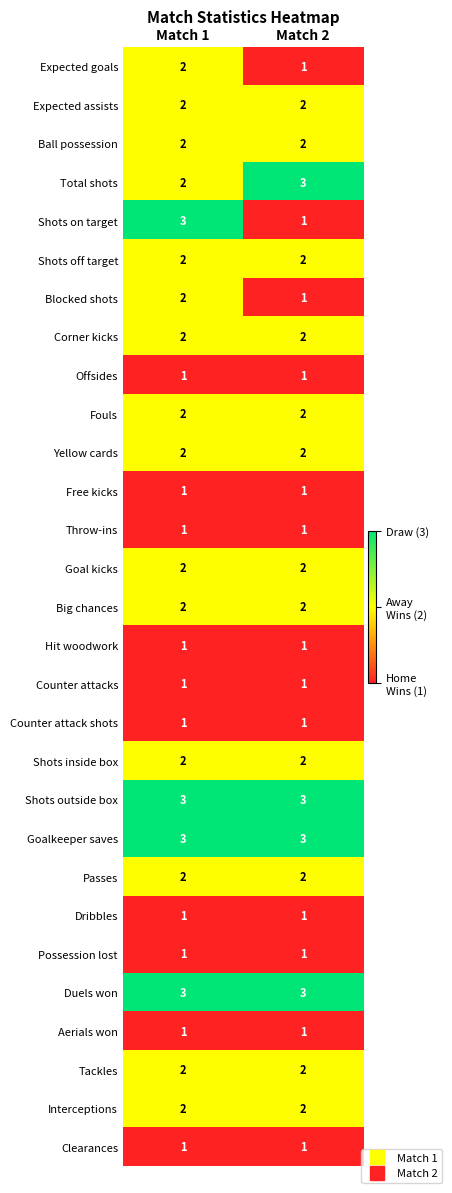

The Passes series shows 2 at Match 1. True or false?

True